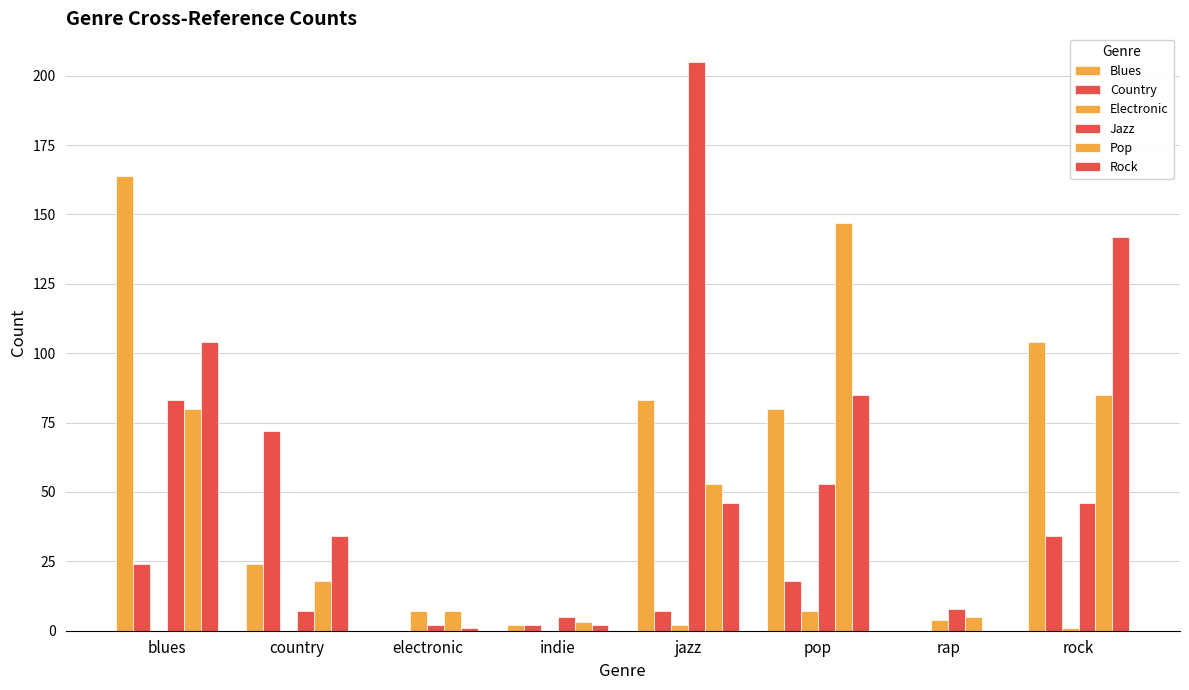

Reading left to right, list all the values displayed in this chart.

Blues: blues=164	country=24	electronic=0	indie=2	jazz=83	pop=80	rap=0	rock=104
Country: blues=24	country=72	electronic=0	indie=2	jazz=7	pop=18	rap=0	rock=34
Electronic: blues=0	country=0	electronic=7	indie=0	jazz=2	pop=7	rap=4	rock=1
Jazz: blues=83	country=7	electronic=2	indie=5	jazz=205	pop=53	rap=8	rock=46
Pop: blues=80	country=18	electronic=7	indie=3	jazz=53	pop=147	rap=5	rock=85
Rock: blues=104	country=34	electronic=1	indie=2	jazz=46	pop=85	rap=0	rock=142